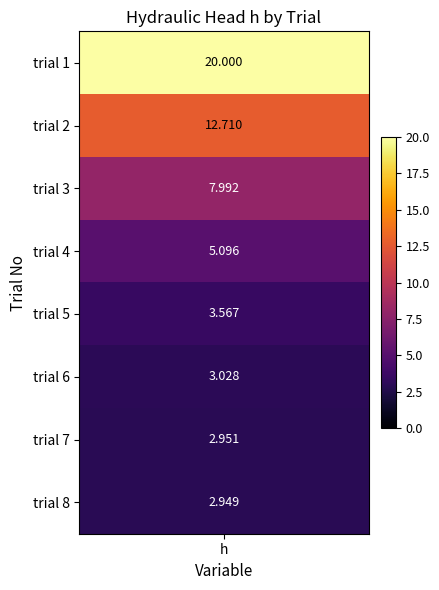

What is the change in value from 6 to 7?

-0.1